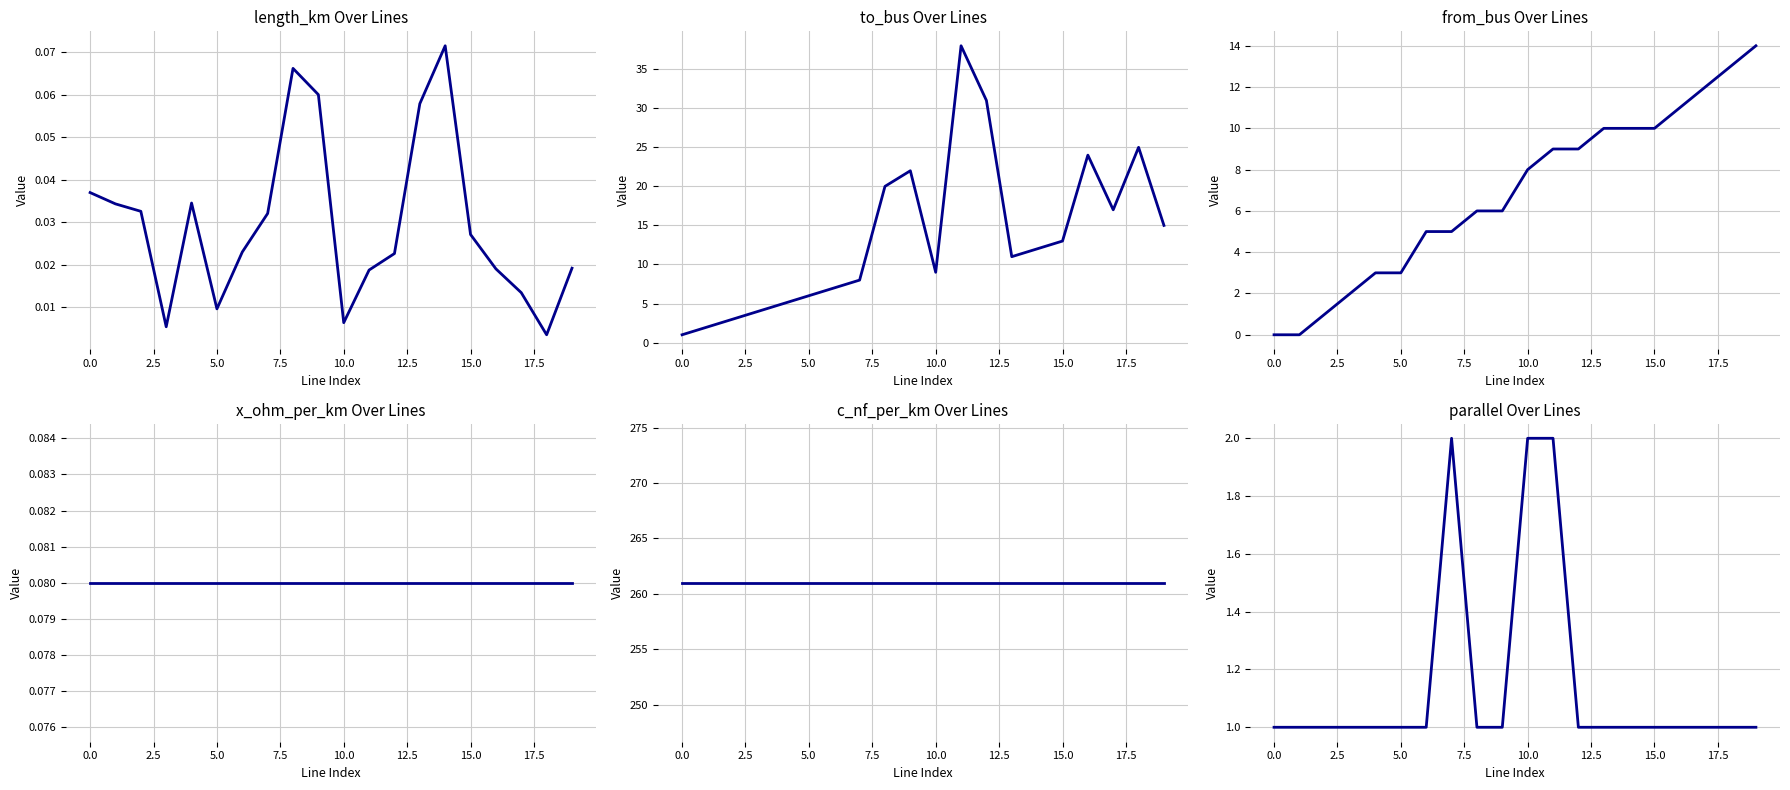

The x_ohm_per_km series shows 0.1 at 16. True or false?

False